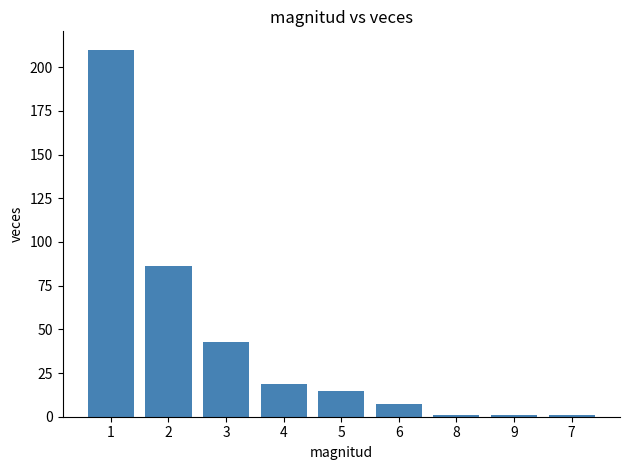

What is the difference between the maximum and minimum values?

209